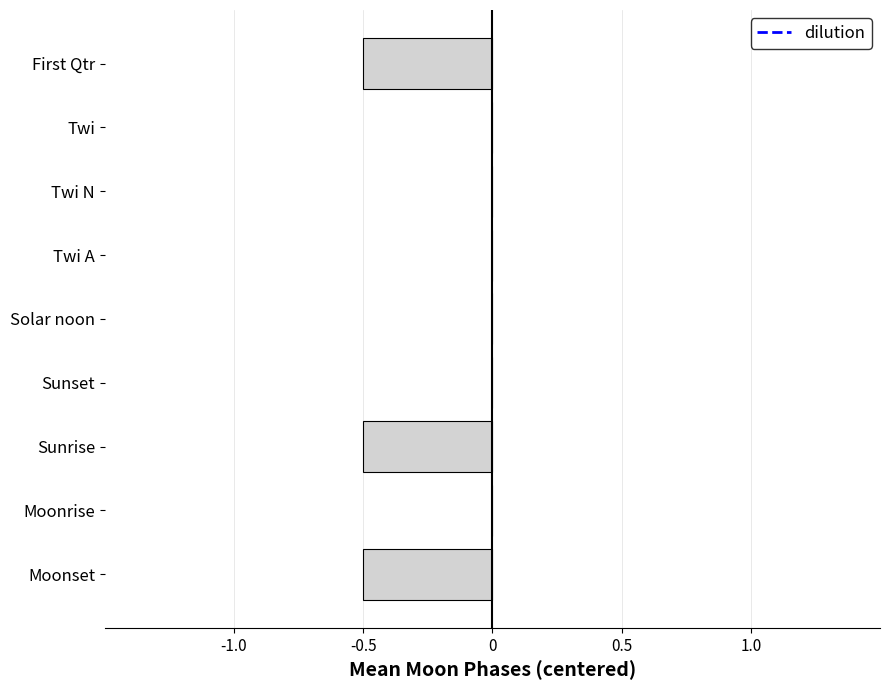

How many distinct data groups are displayed?

1